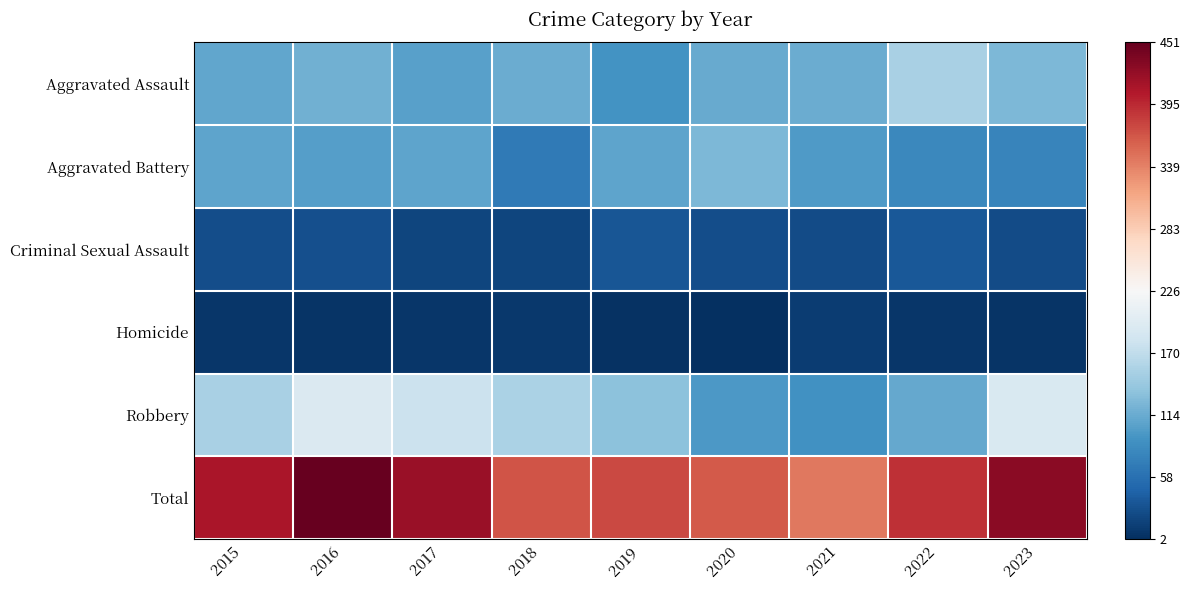

Which series has the widest spread of values?

Total